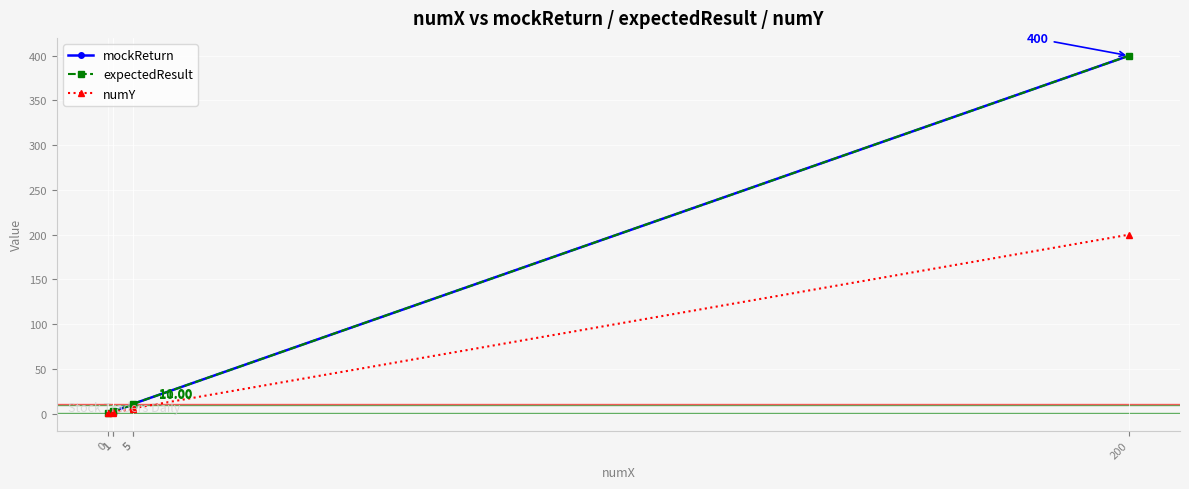

What is the lowest value of the mockReturn series?

1